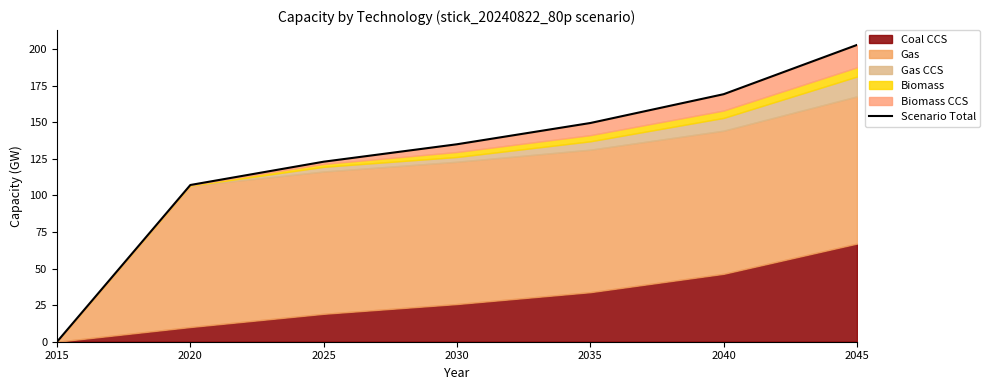

Rank the categories by value from lowest to highest.

2015, 2020, 2025, 2030, 2035, 2040, 2045